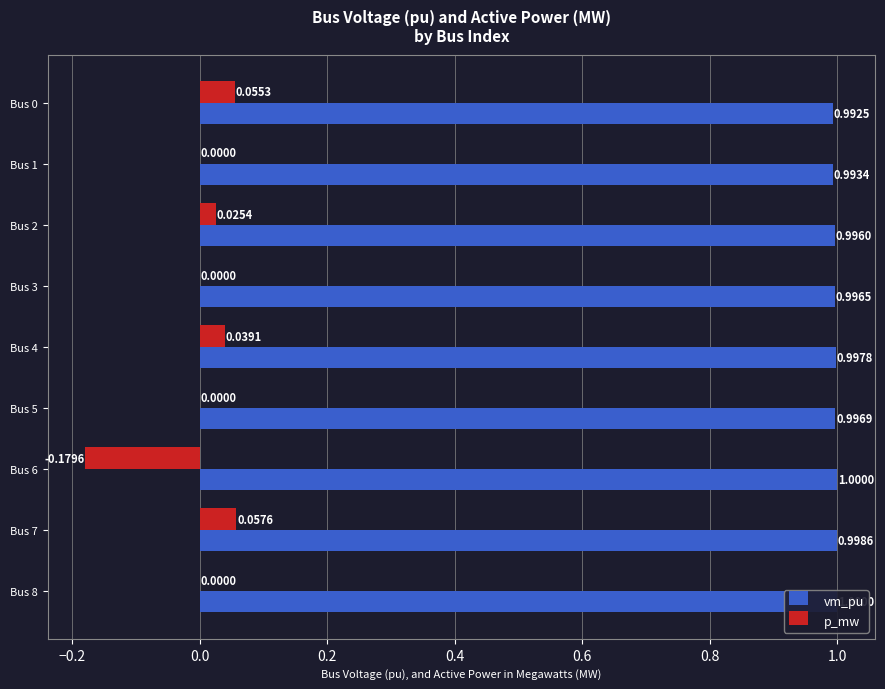

Is the value of p_mw at Bus 3 greater than the value of vm_pu at Bus 0?

No